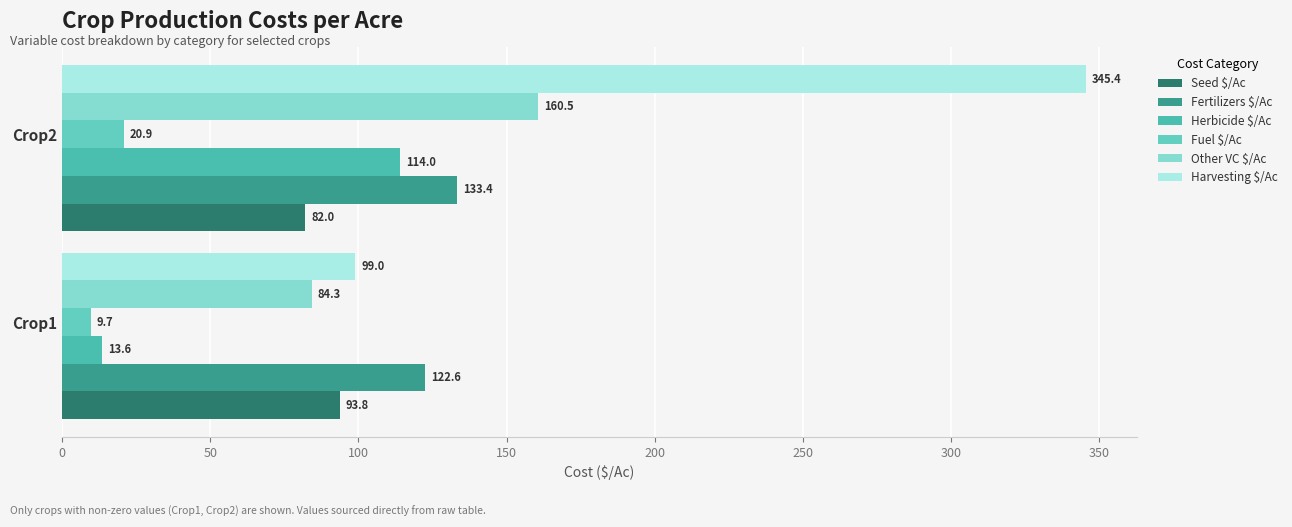

Reading left to right, what are all the values shown in this chart?

Seed $/Ac: 93.8	82.0
Fertilizers $/Ac: 122.6	133.4
Herbicide $/Ac: 13.6	114.0
Fuel $/Ac: 9.7	20.9
Other VC $/Ac: 84.3	160.5
Harvesting $/Ac: 99.0	345.4